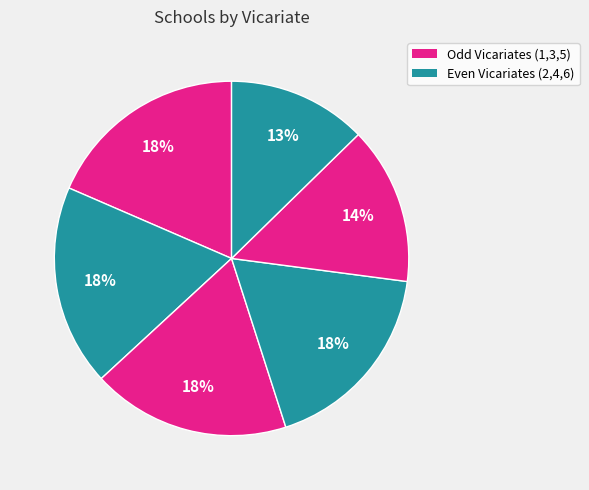

How many segments does this pie chart have?

6